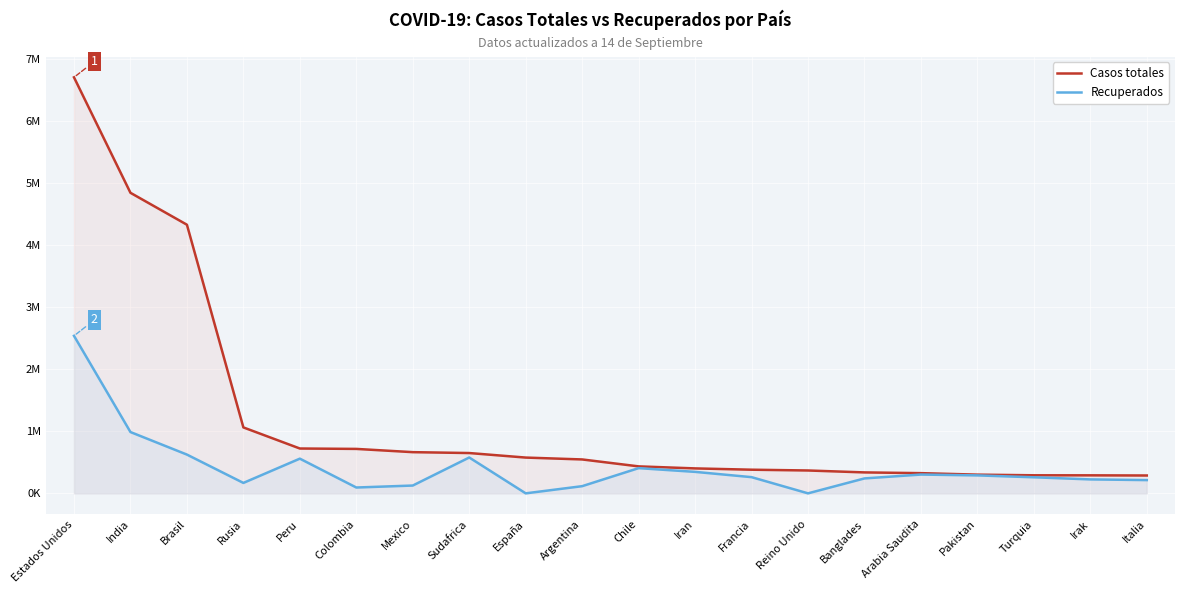

At how many categories does at least one series exceed 896652?

4